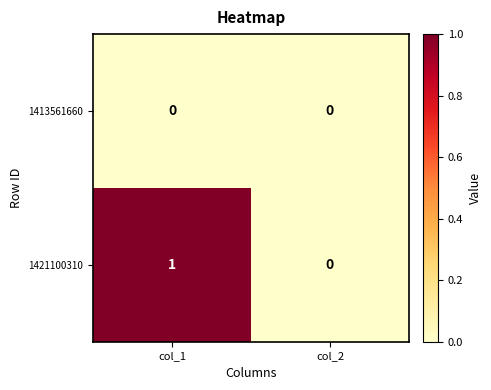

Which category has the lowest value in the 1421100310 series?

col_2